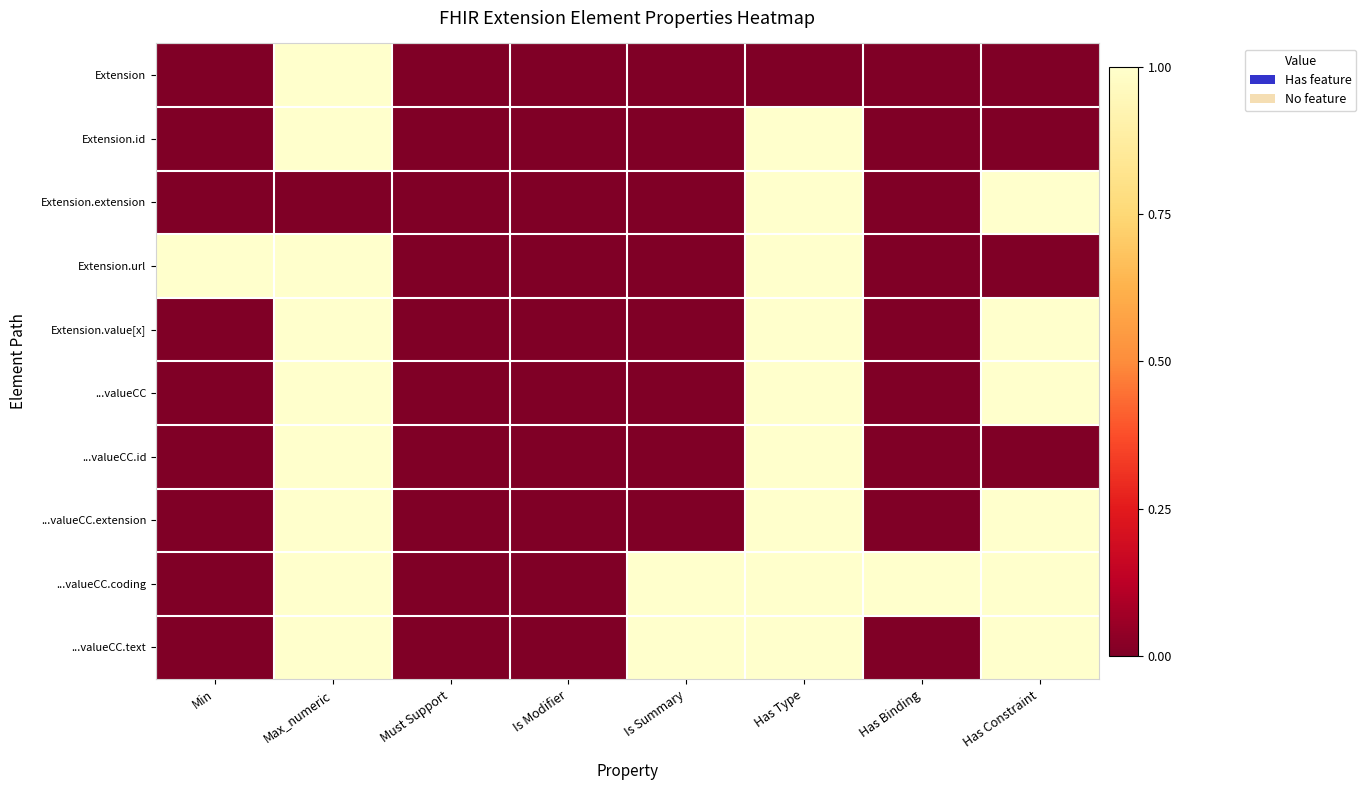

What is the total value across all series at Has Constraint?

6